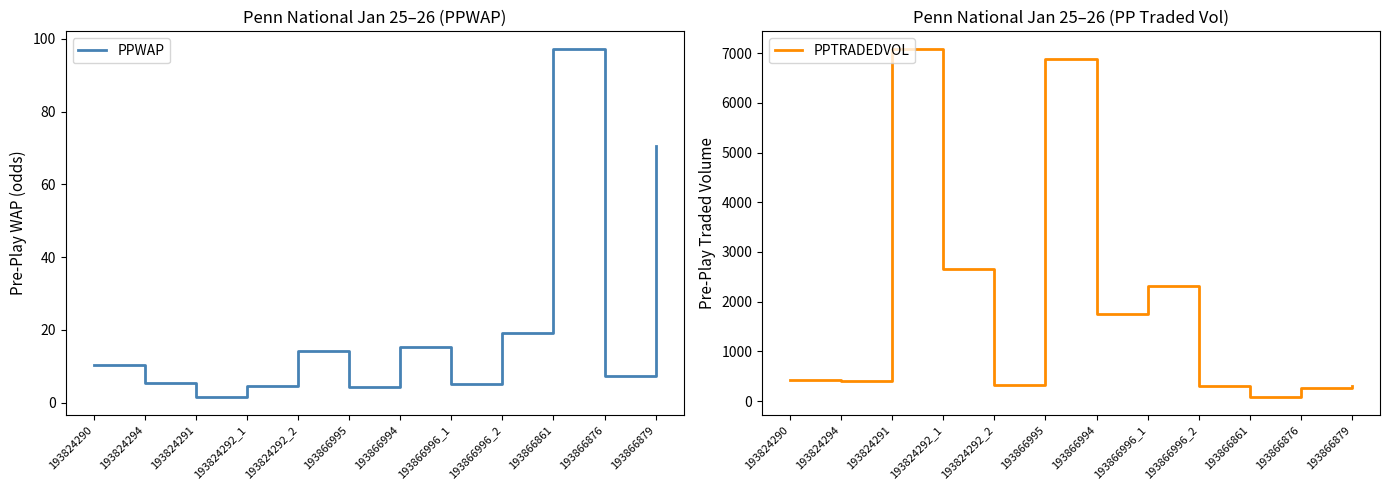

What is the difference between the PPTRADEDVOL values at 193824294 and 193866994?

1351.3